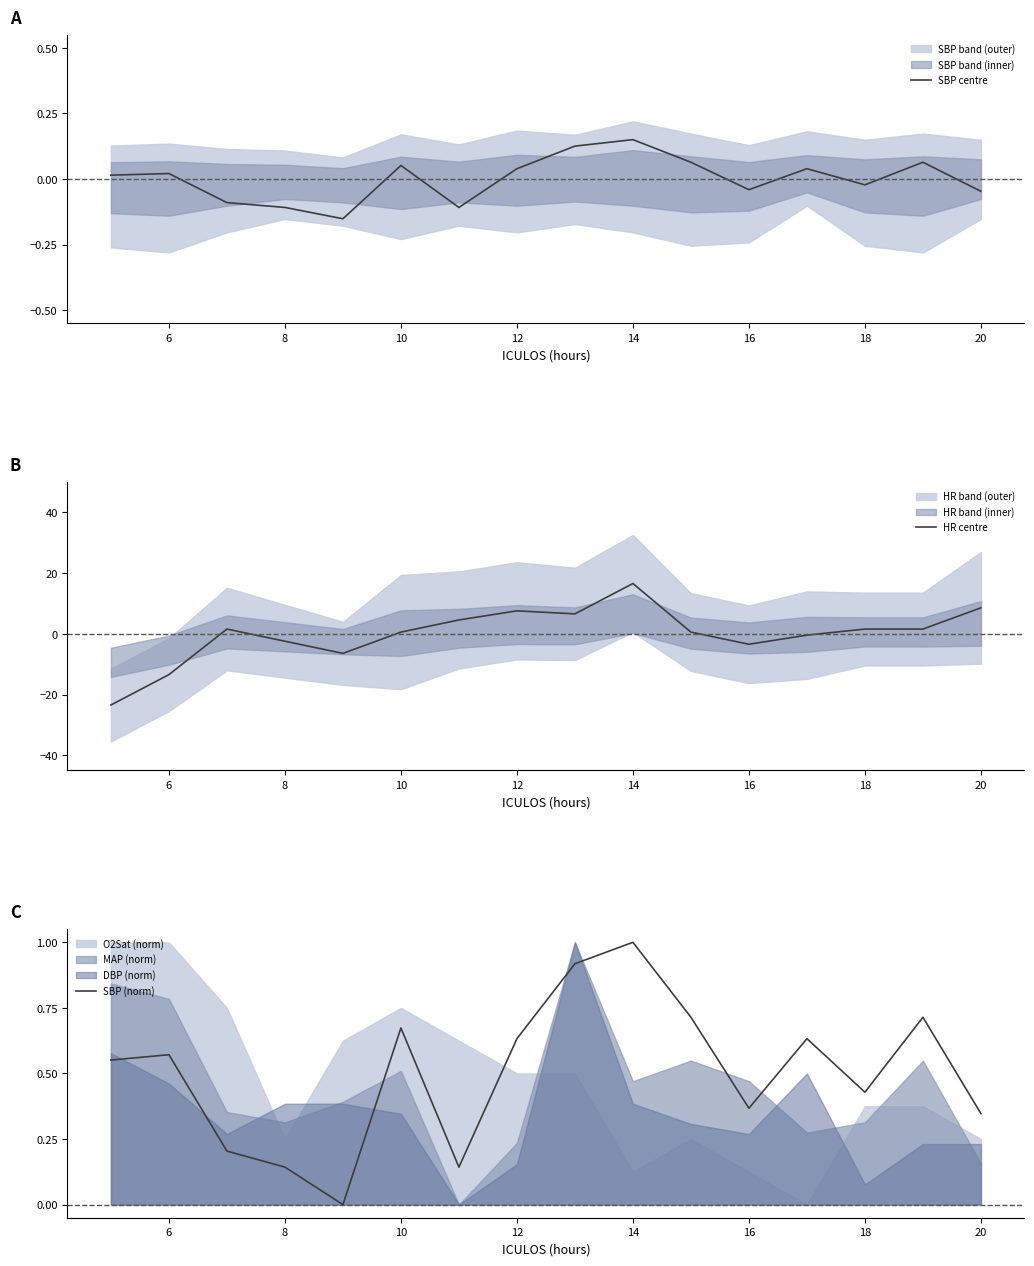

True or false: SBP (norm) and SBP centre intersect in this chart.

False